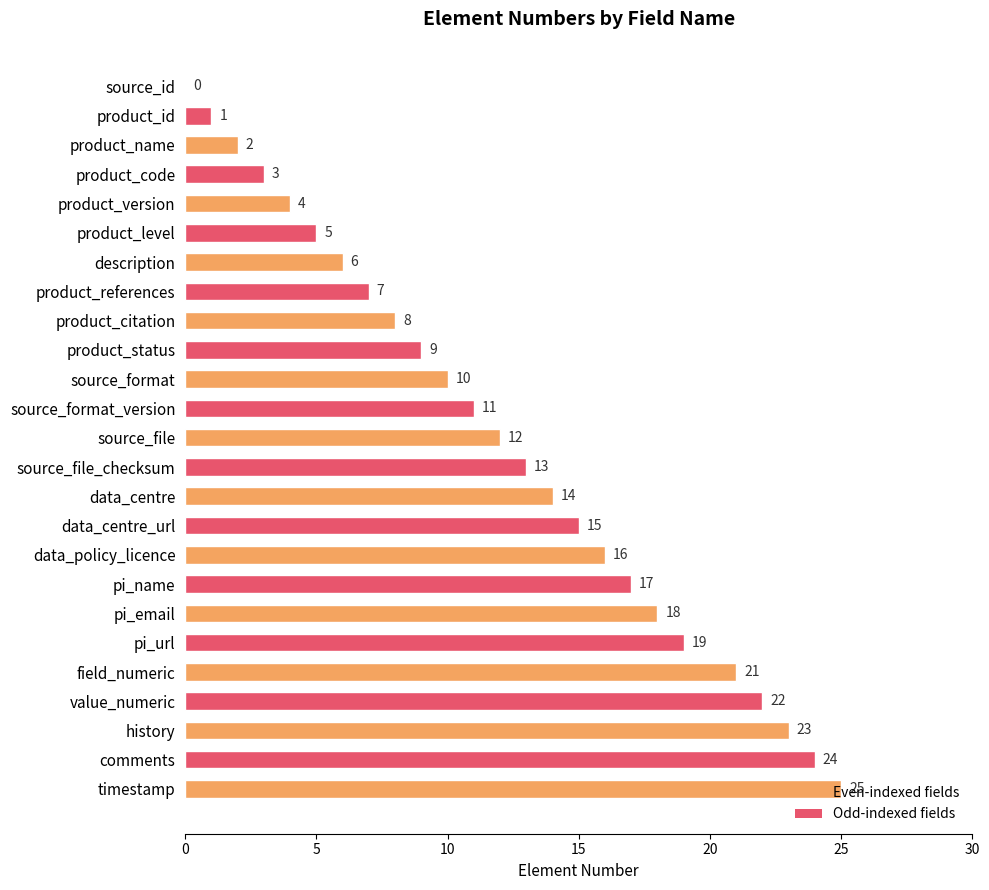

Approximately how many times larger is the value at product_name compared to product_references?

0.3